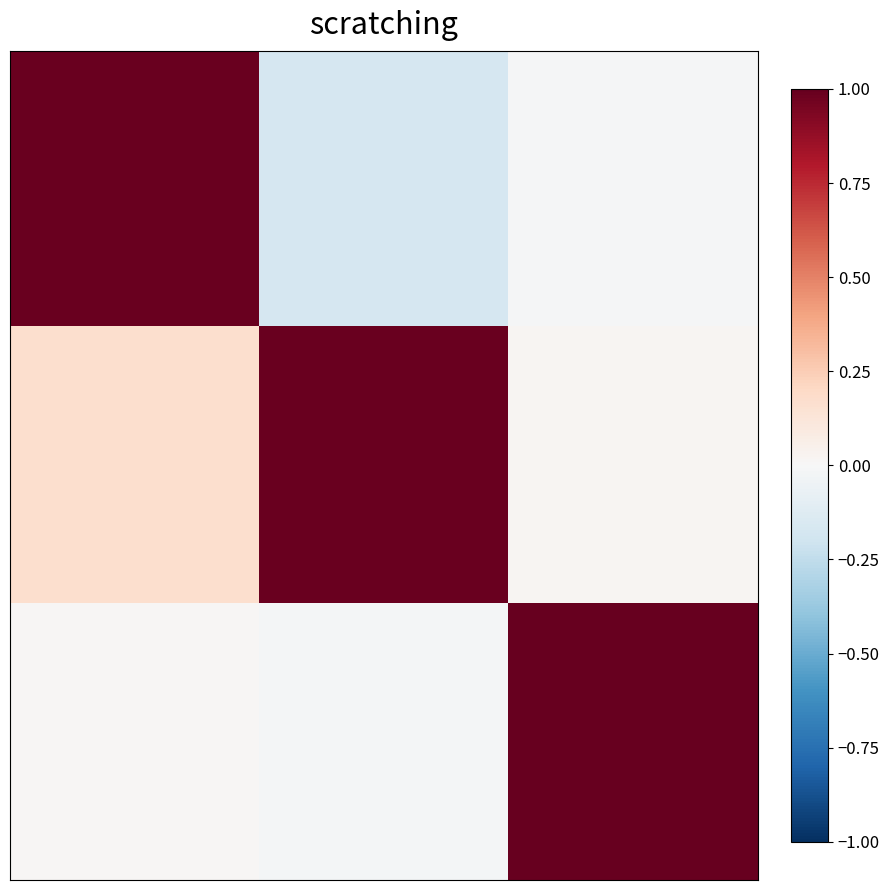

At how many categories does at least one series exceed 0?

3